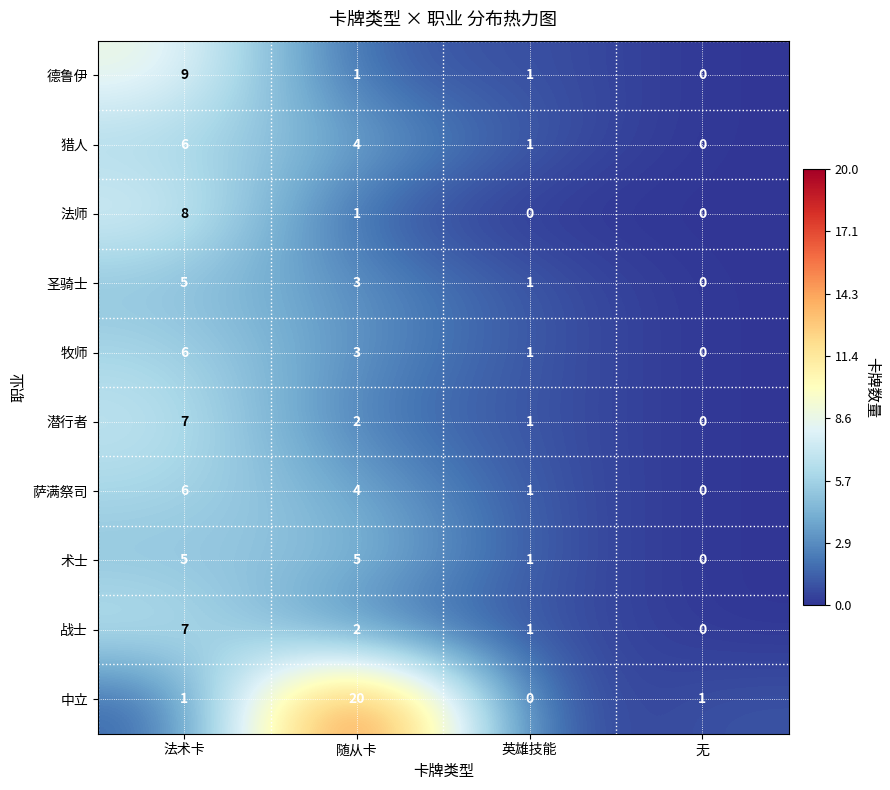

At which label is 战士 closest to 3?

随从卡